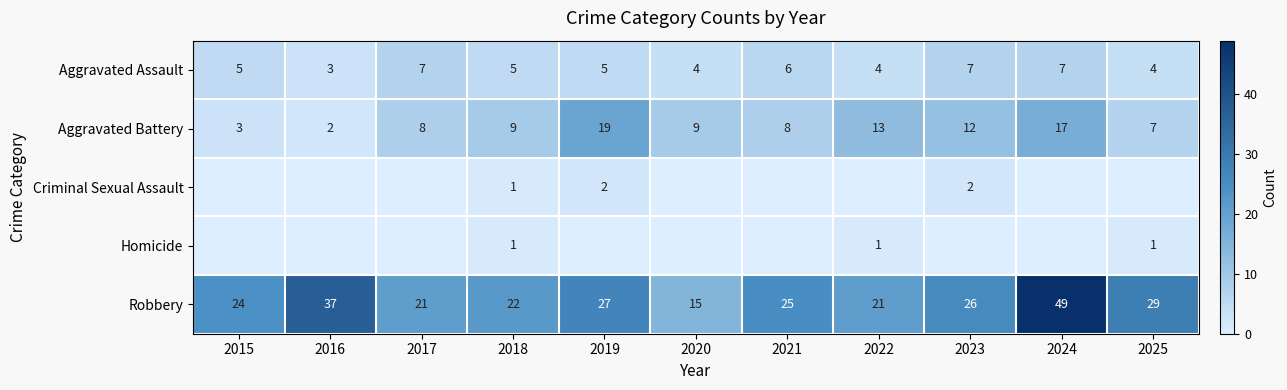

What is the total value across all series at 2019?

53